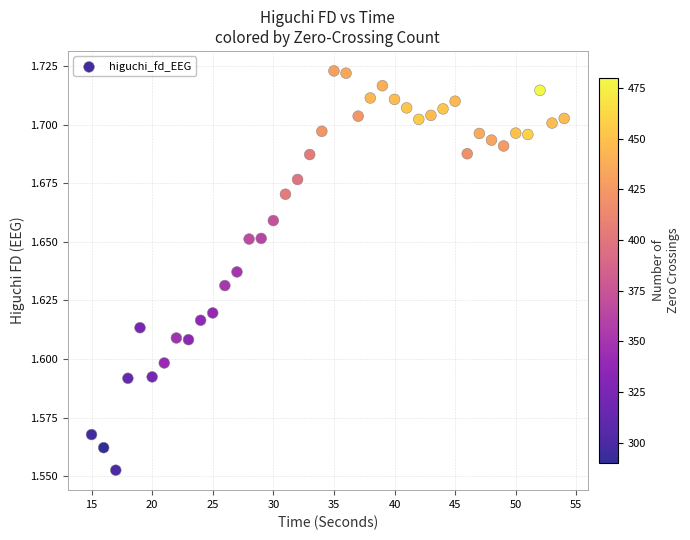

What is the range of X values (max minus min)?

39.0